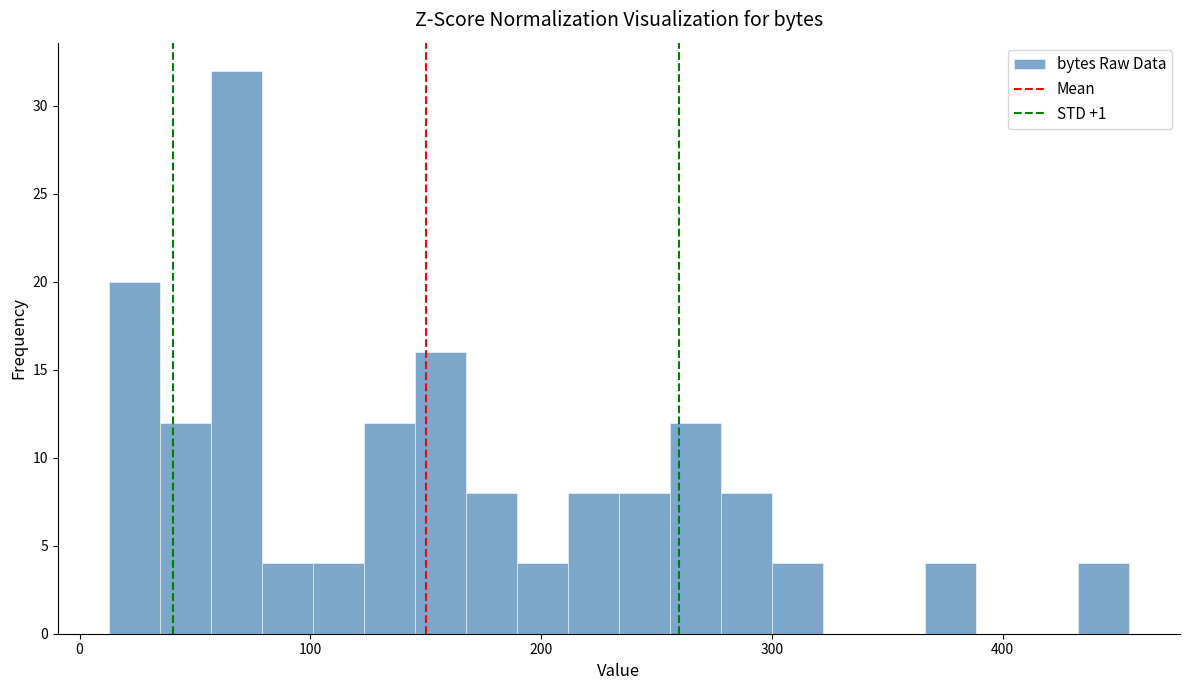

Read against the x-axis, roughly where is the centre of the tallest bar?

70